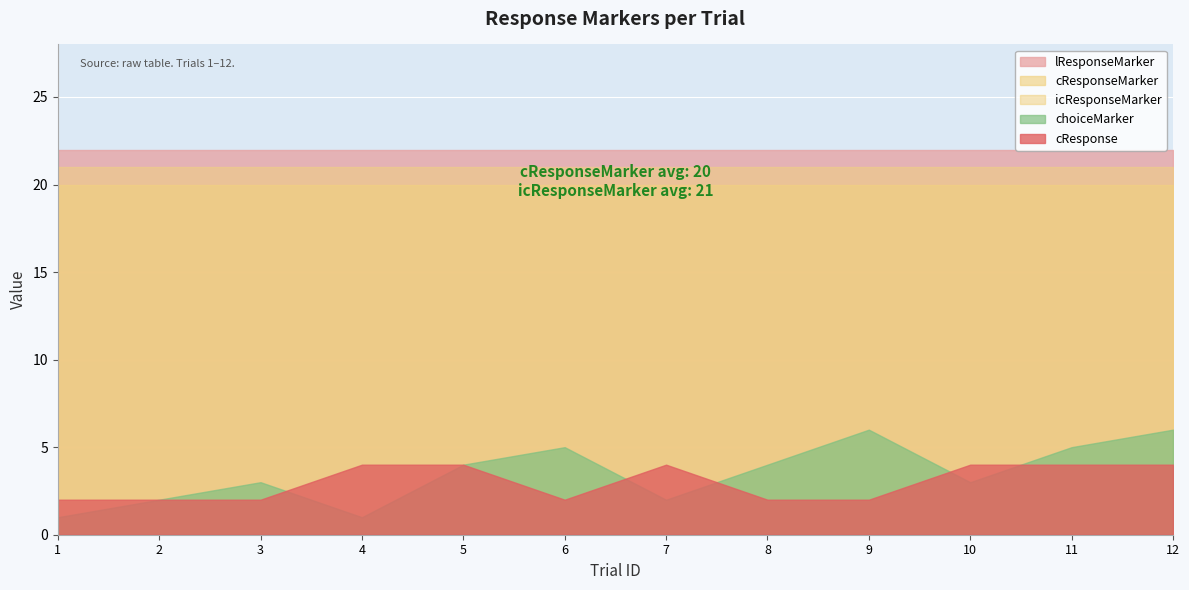

Is the value of choiceMarker at 2 greater than the value of ID at 2?

No